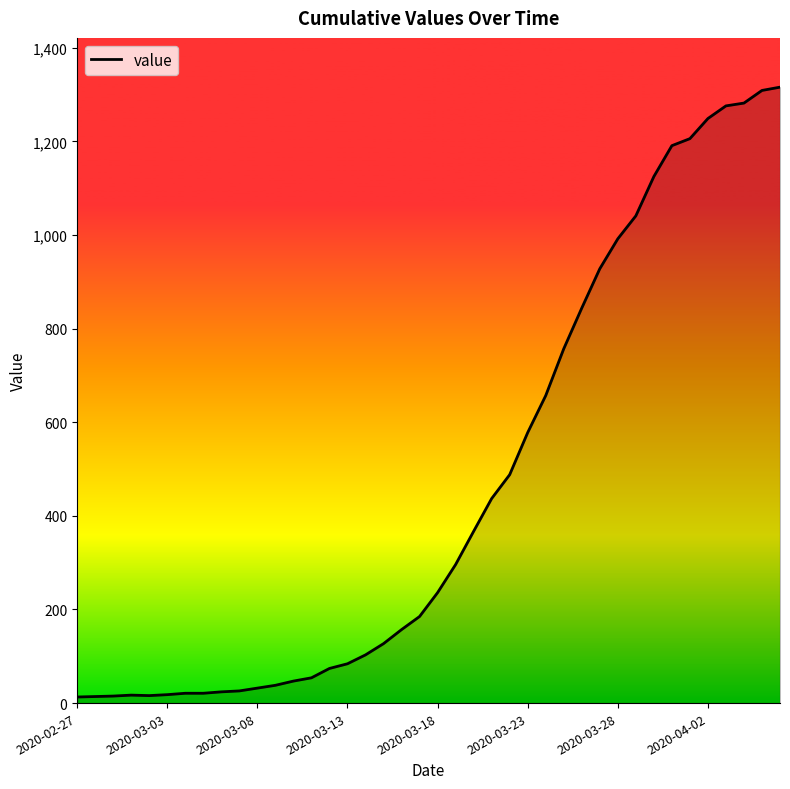

What is the maximum value shown in the chart?

1316